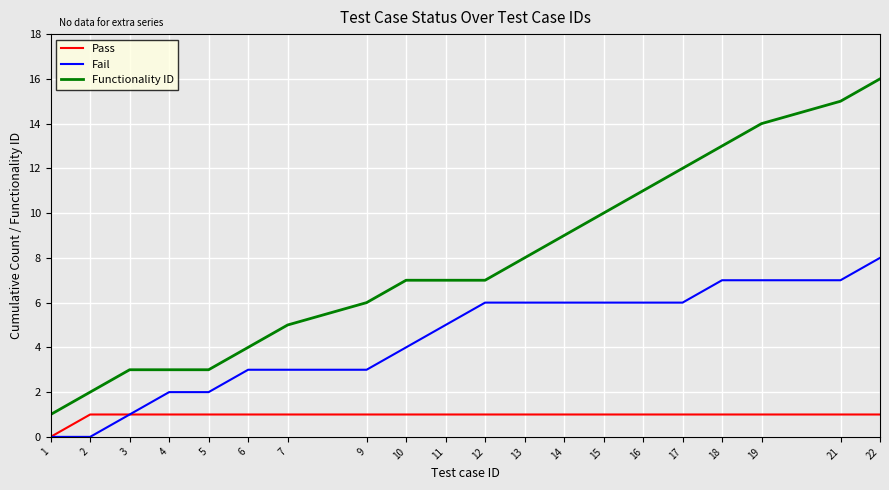

What value does the Pass series have at 12?

1